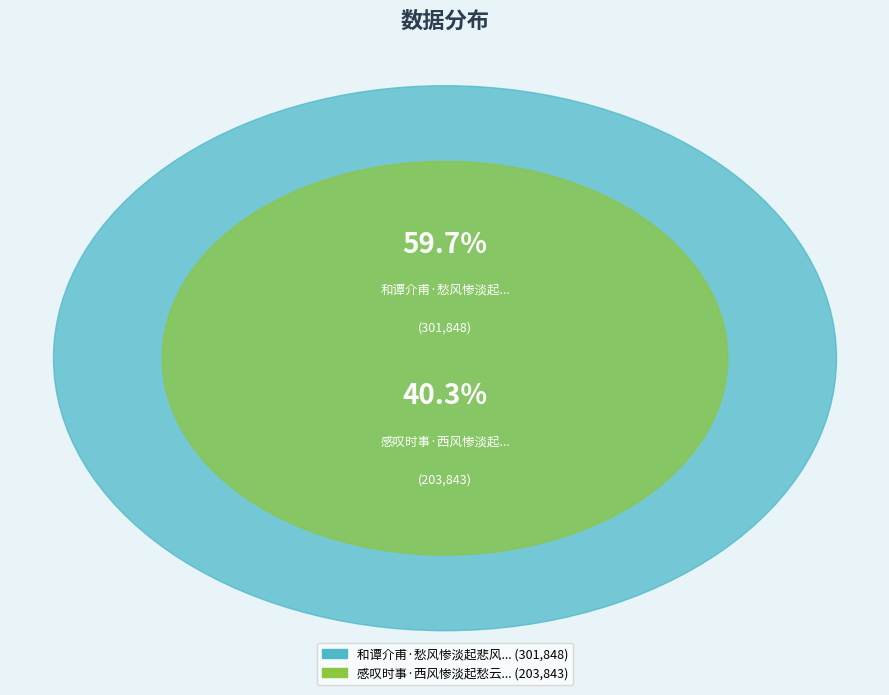

True or false: 感叹时事·西风惨淡起愁云 accounts for 28% of the total.

False